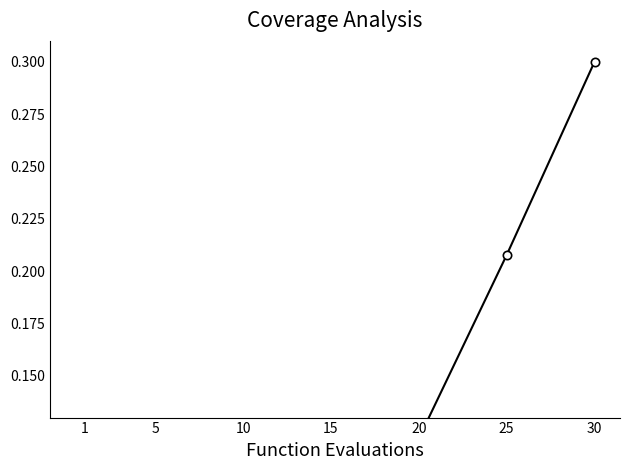

At which category does the chart reach its peak across all series?

30